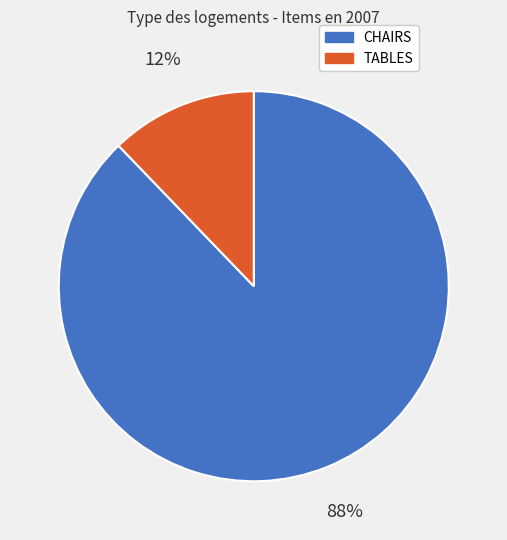

Which slice is the smallest?

TABLES